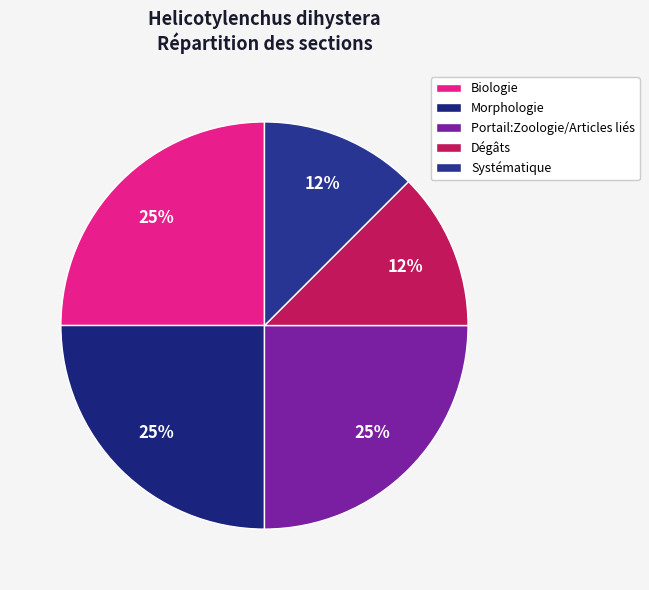

Is there any slice that represents more than half of the pie?

No